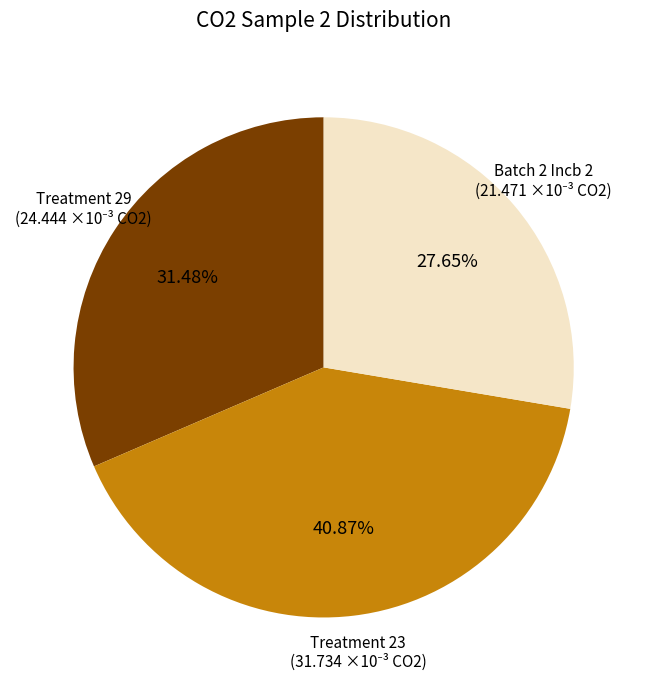

Is there a majority slice in this chart?

No